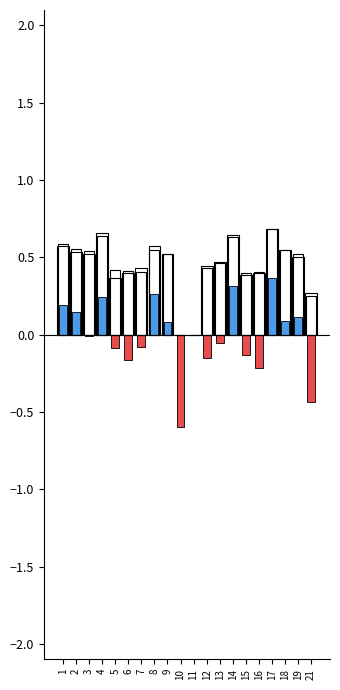

Reading left to right, extract all data points from this chart.

kappa: 0.2	0.1	-0.0	0.2	-0.1	-0.2	-0.1	0.3	0.1	-0.6	0.0	-0.2	-0.1	0.3	-0.1	-0.2	0.4	0.1	0.1	-0.4
f1: 0.6	0.6	0.5	0.6	0.4	0.4	0.4	0.5	0.5	0.0	0.0	0.4	0.5	0.6	0.4	0.4	0.7	0.5	0.5	0.2
accuracy: 0.6	0.5	0.5	0.7	0.4	0.4	0.4	0.6	0.5	0.0	0.0	0.4	0.5	0.6	0.4	0.4	0.7	0.5	0.5	0.3